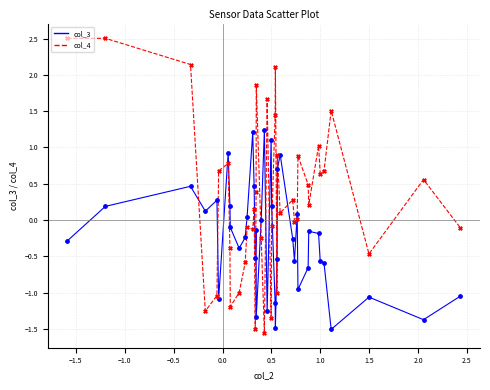

Which series has the largest range (max minus min)?

col_4